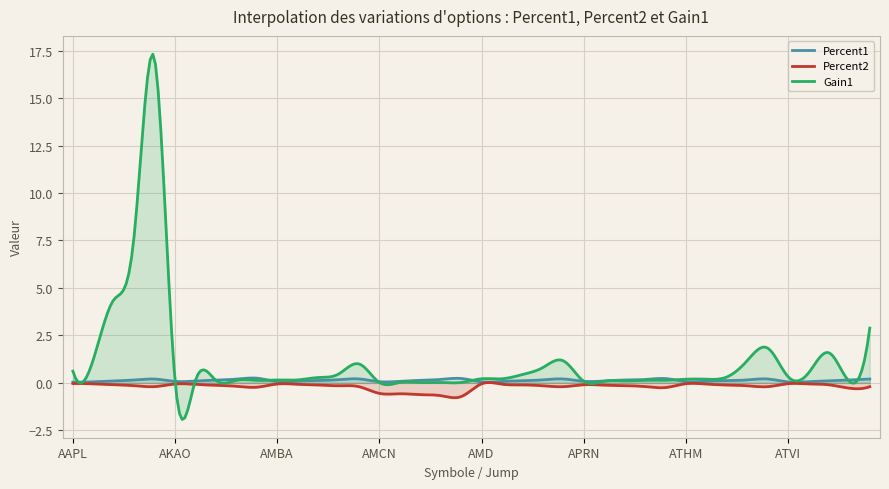

What is the total value across all series at ATHM_5%?

0.2